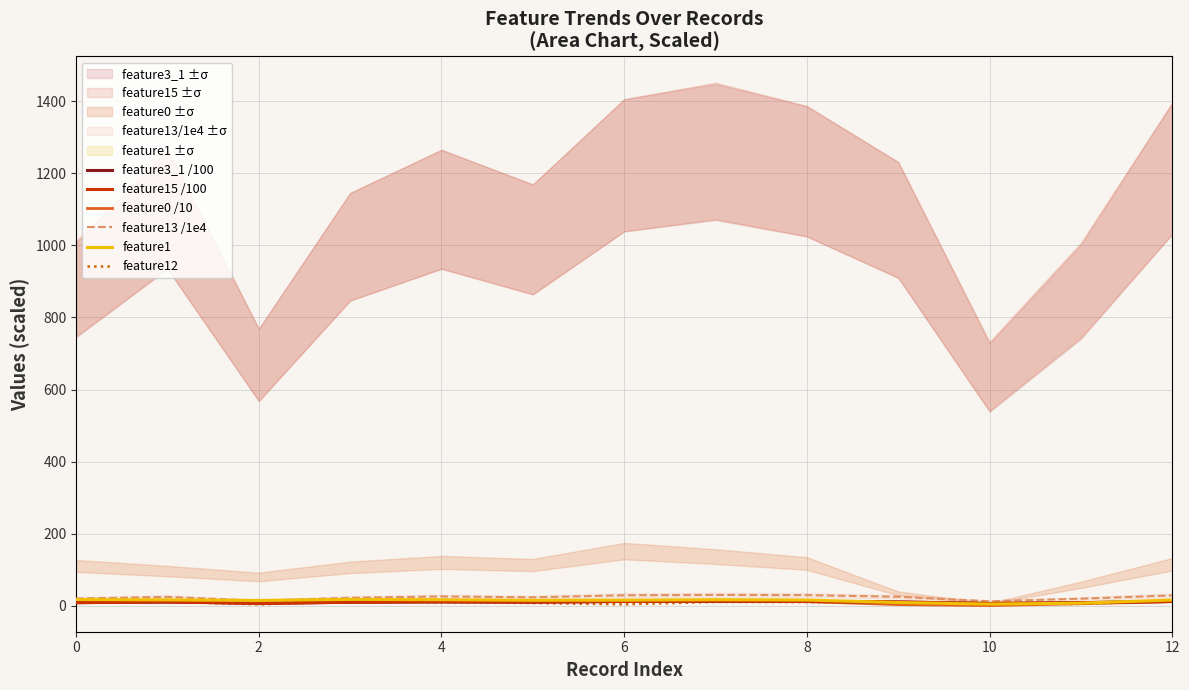

Reading left to right, what are all the values shown in this chart?

feature3_1 /100: 8.8	11.0	6.7	10.0	11.0	10.2	12.2	12.6	12.1	10.7	6.3	8.7	12.1
feature15 /100: 8.8	11.0	6.7	10.0	11.0	10.2	12.2	12.6	12.1	10.7	6.4	8.8	12.1
feature0 /10: 11.1	9.6	8.0	10.7	12.0	11.3	15.2	13.7	11.7	3.5	0.7	5.8	11.5
feature13 /1e4: 20.1	24.7	14.2	22.3	25.9	23.6	29.3	30.2	29.6	25.2	12.6	19.8	28.9
feature1: 17.5	16.4	14.9	17.8	16.8	15.4	15.6	16.9	16.0	9.1	4.7	7.3	16.1
feature12: 9.0	11.0	4.0	11.9	9.9	7.8	4.2	10.8	10.3	7.5	7.4	5.0	13.7